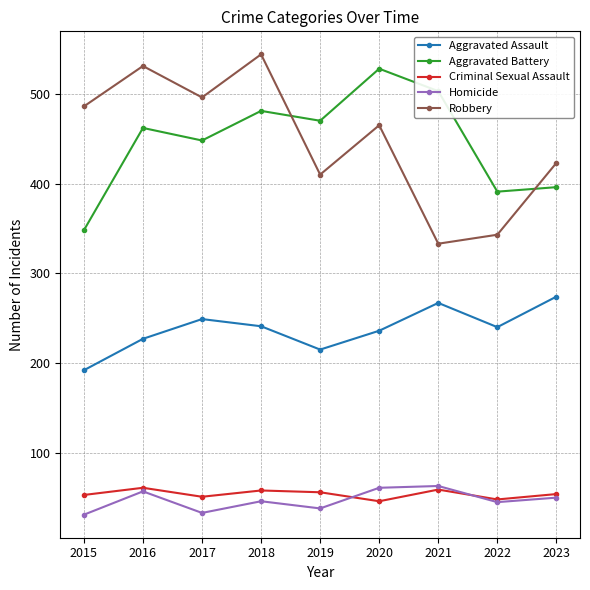

What is the greatest value displayed?

544